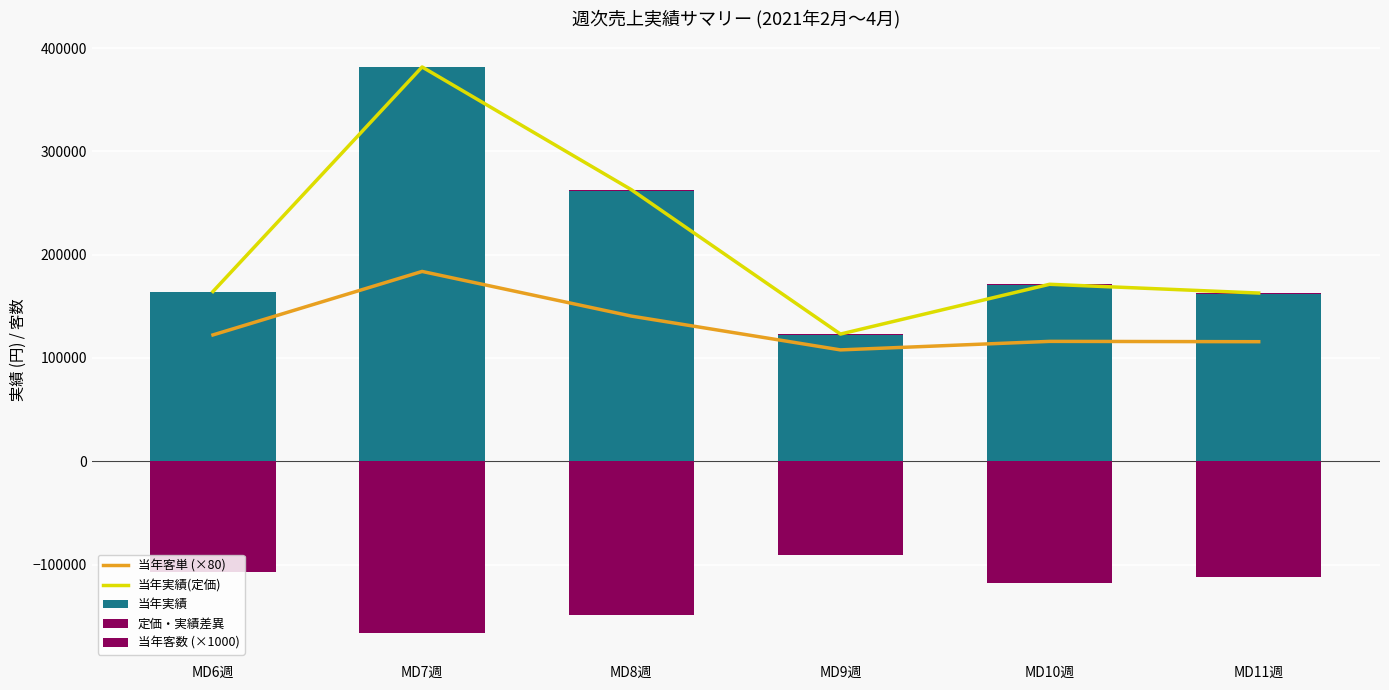

What position from the right is MD9週?

3